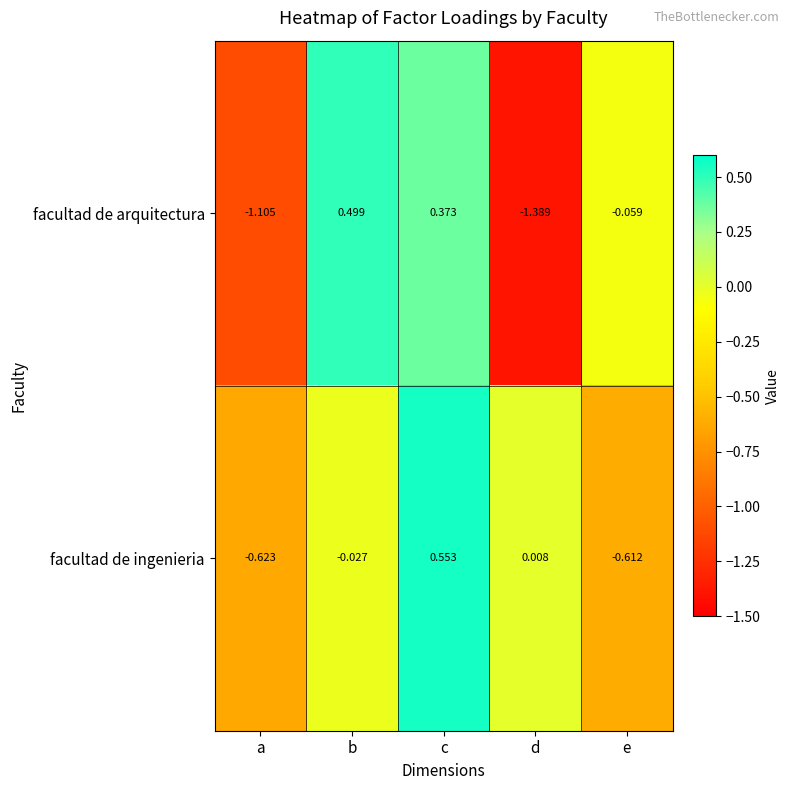

Count the number of categories in the chart.

5